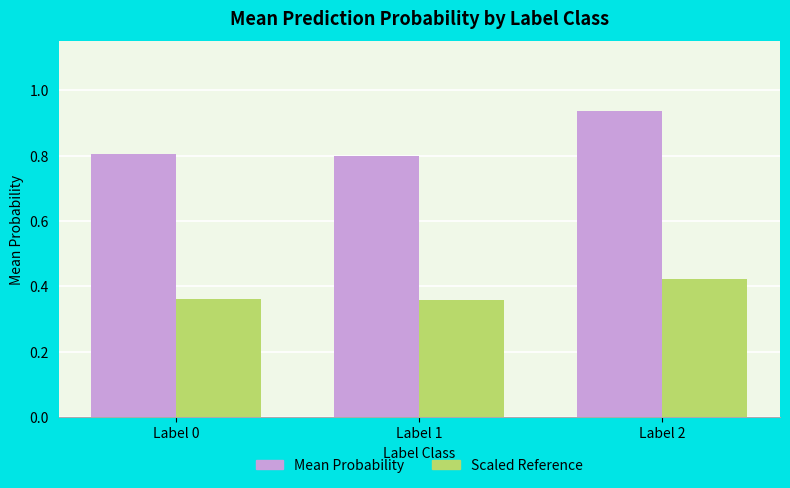

Is the value of Mean Probability at Label 0 greater than the value of Scaled Reference at Label 0?

Yes